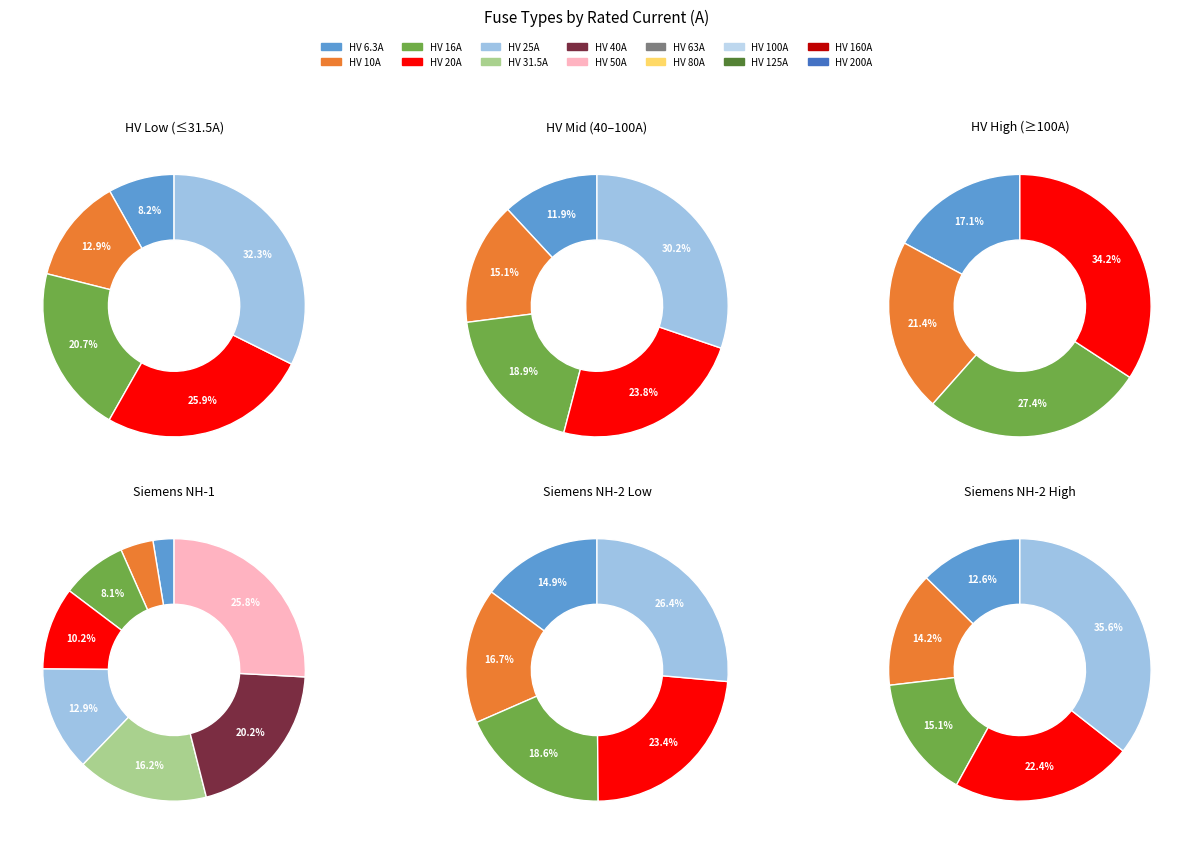

Approximately how many times larger is the value at HV 25A compared to HV 125A?

0.2